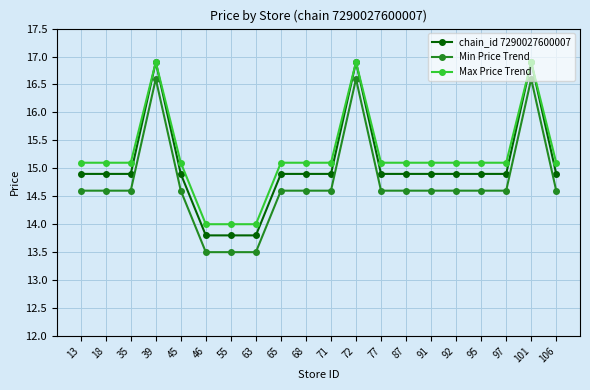

What is the value of the chain_id 7290027600007 point at the 6th from the left?

13.8